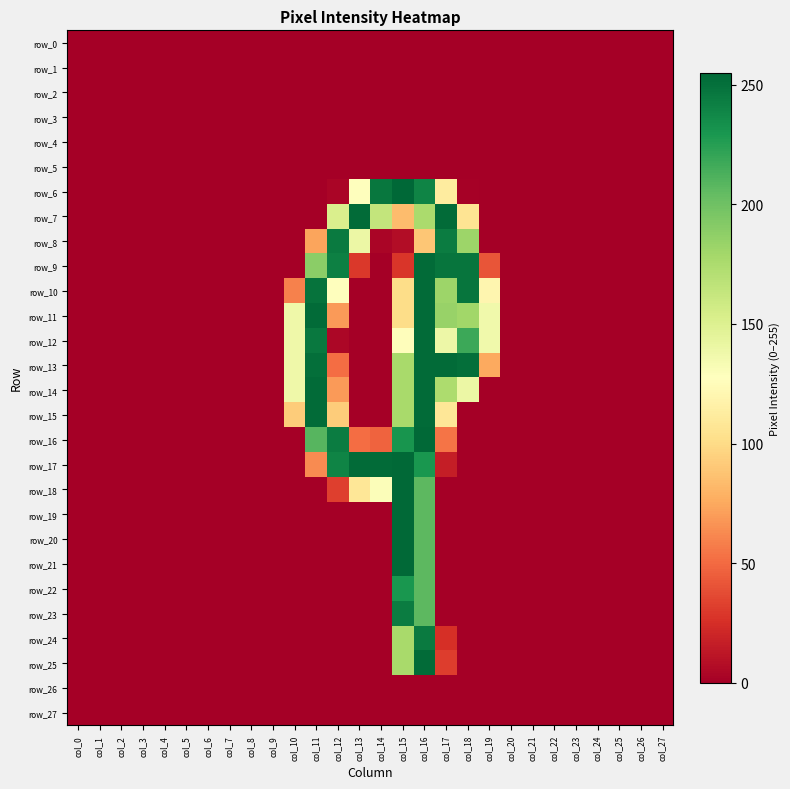

At which category does the chart reach its minimum across all series?

col_0